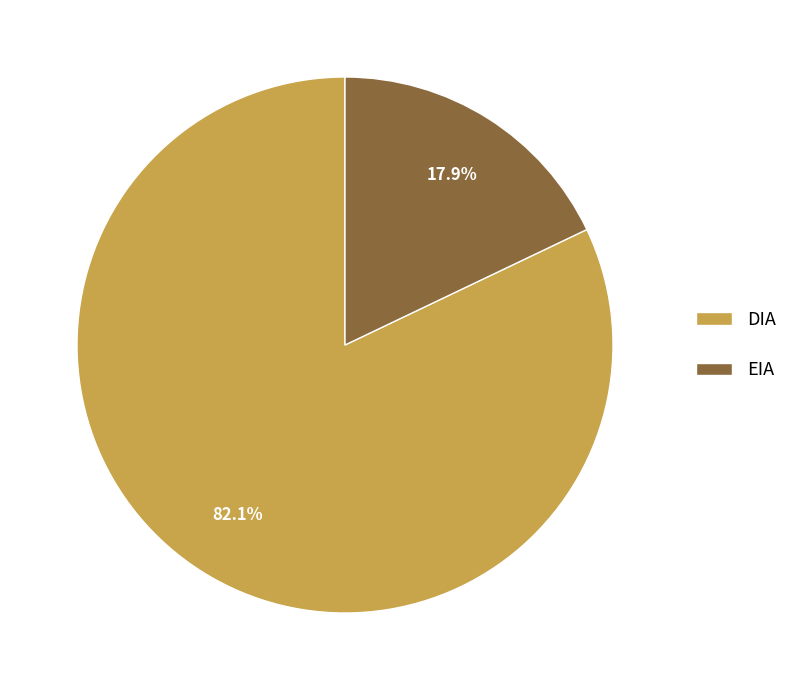

Combined, do EIA and DIA account for over 50%?

Yes